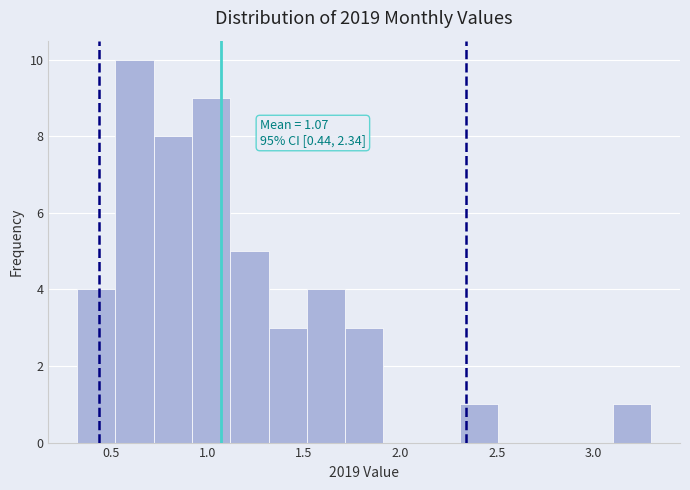

Around what value on the x-axis is the tallest bar? Give the approximate position of its centre, as read against the axis.

0.60